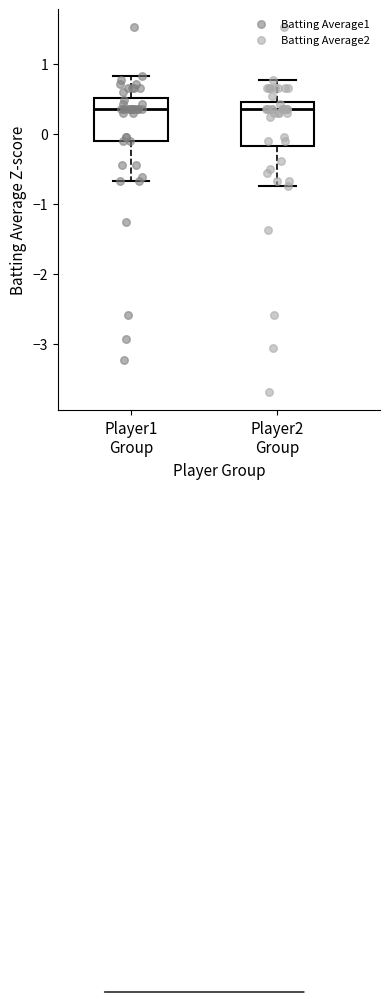

Reading left to right, transcribe this box plot: for each box, give where its median line is, the range the box spans, and where its two whiskers end, as read against the y-axis. The values are not printed on the chart, so give them approximately, as read against the axis.

Player1 Group: median 0.4, box -0.1 to 0.5, whiskers -0.7 to 0.8
Player2 Group: median 0.4, box -0.2 to 0.5, whiskers -0.7 to 0.8